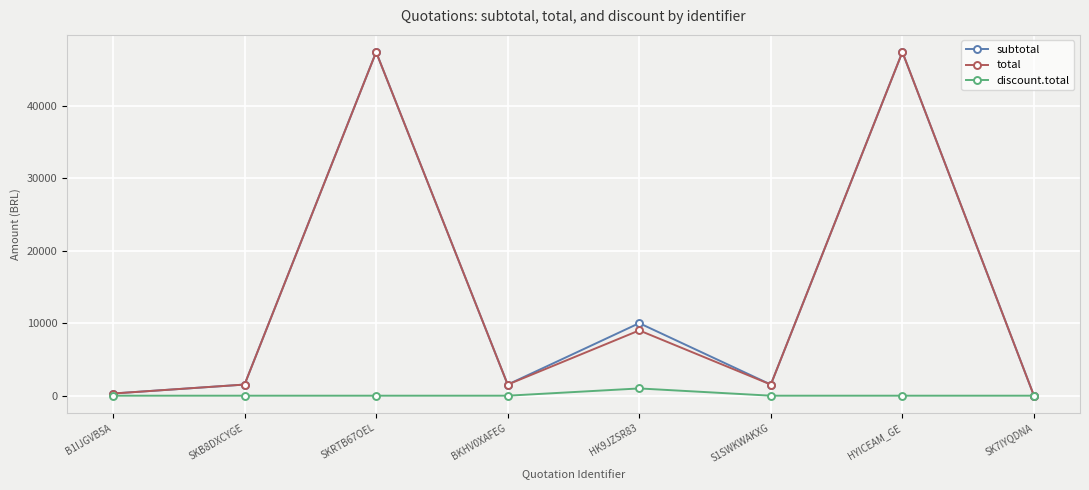

Does the chart have visible grid lines?

Yes